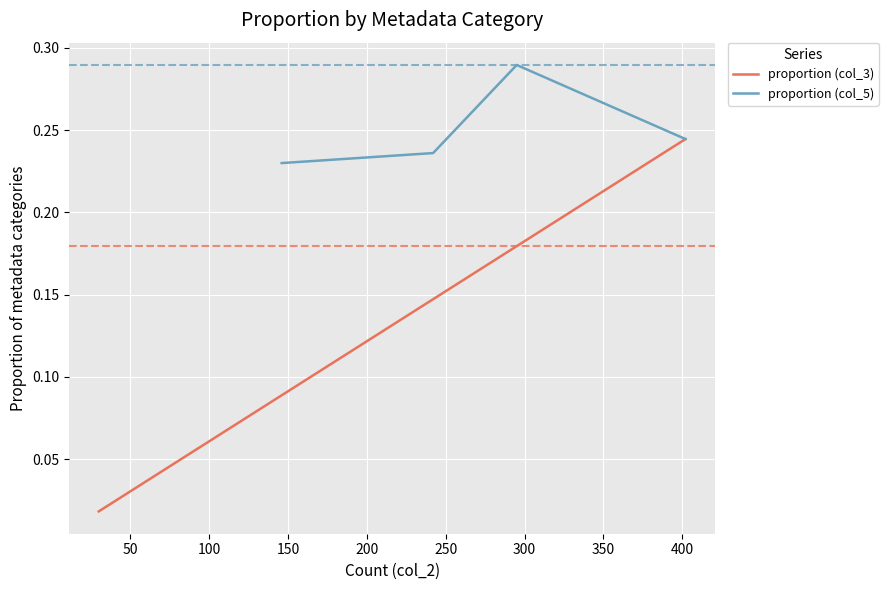

What are all the series names shown in the legend?

proportion (col_3), proportion (col_5)